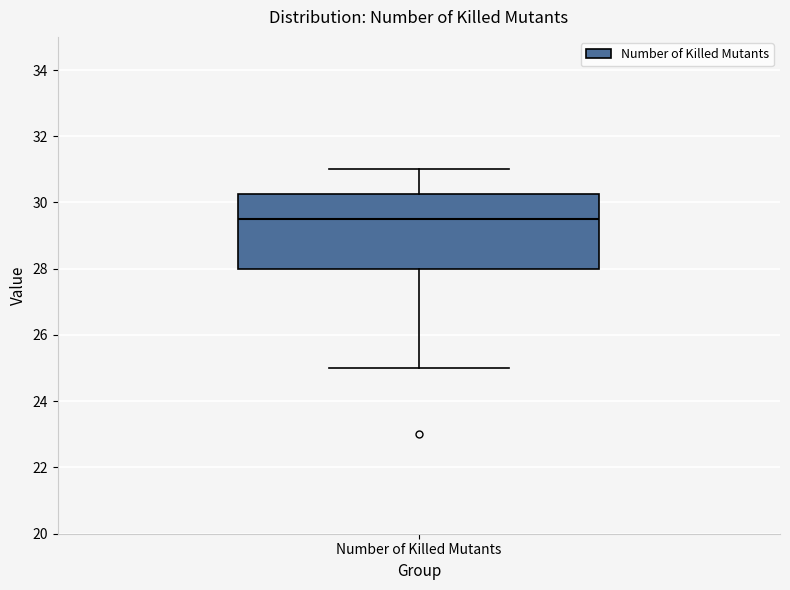

Transcribe this box plot: give where the median line is, the range the box spans, and where the two whiskers end, as read against the y-axis. The values are not printed on the chart, so give them approximately, as read against the axis.

median 29.6, box 28.0 to 30.2, whiskers 25.0 to 31.0